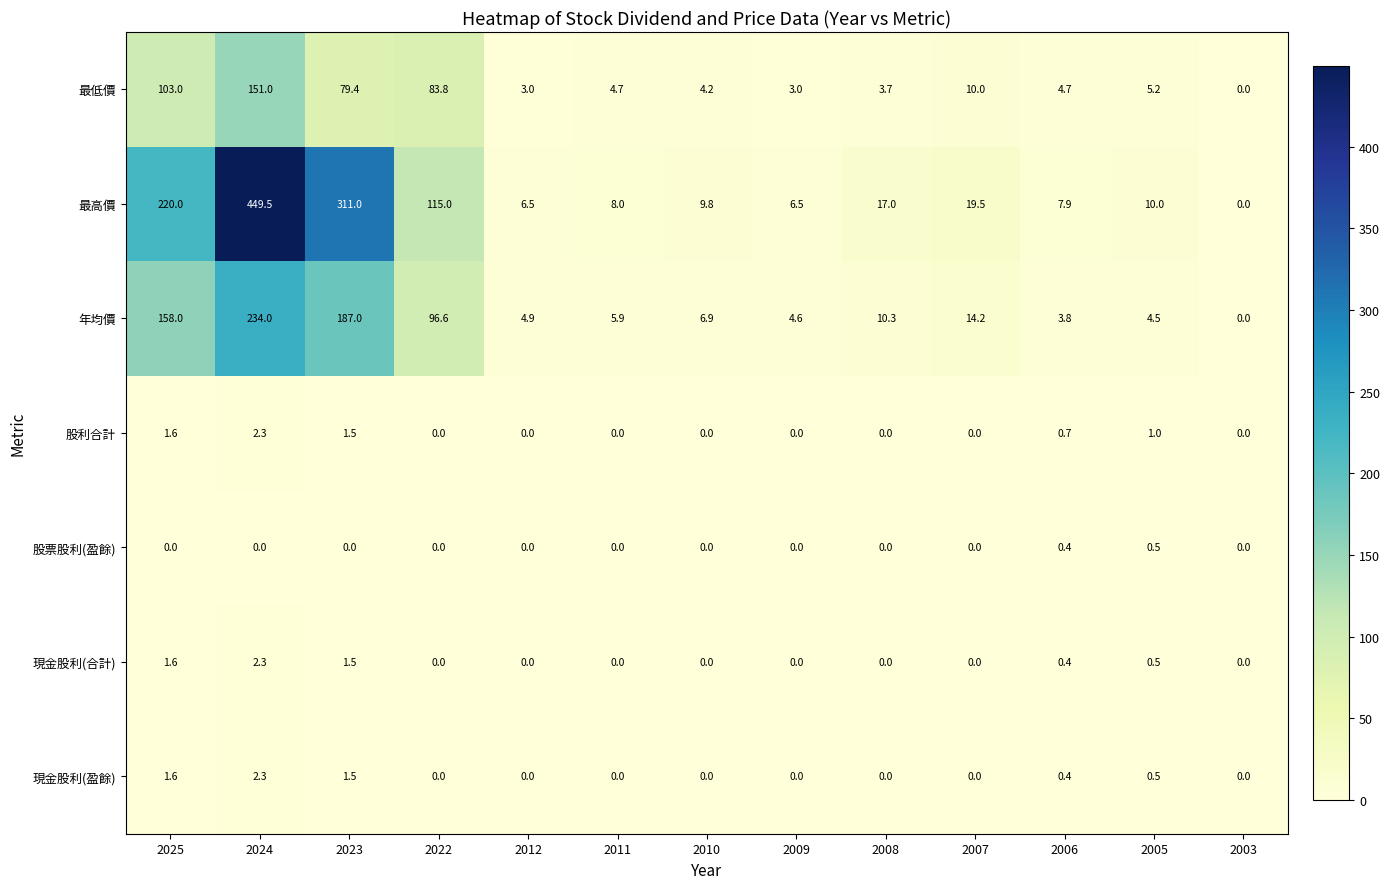

Which series has the largest range (max minus min)?

最高價